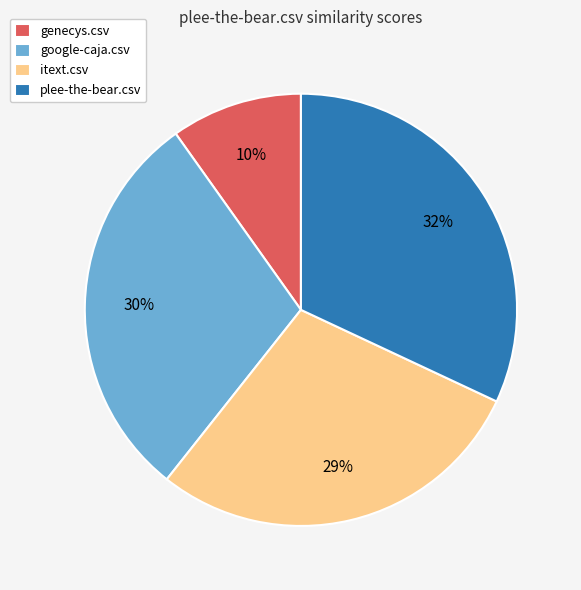

Is there any slice that represents more than half of the pie?

No